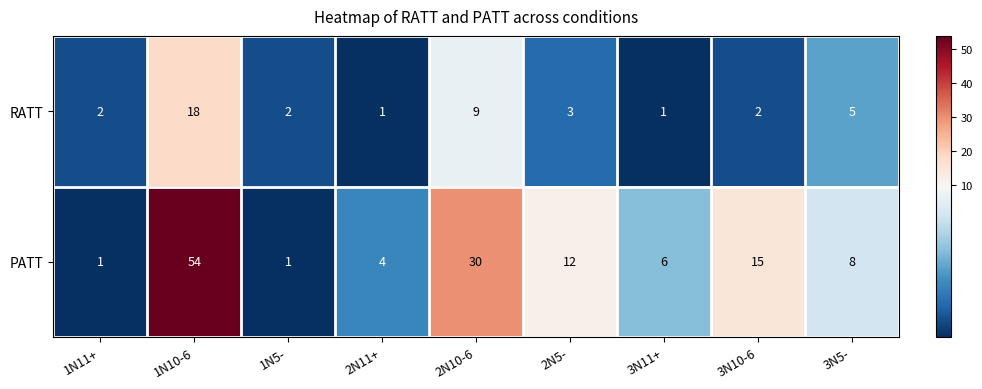

Rank the series at 3N10-6 from lowest to highest value.

RATT, PATT